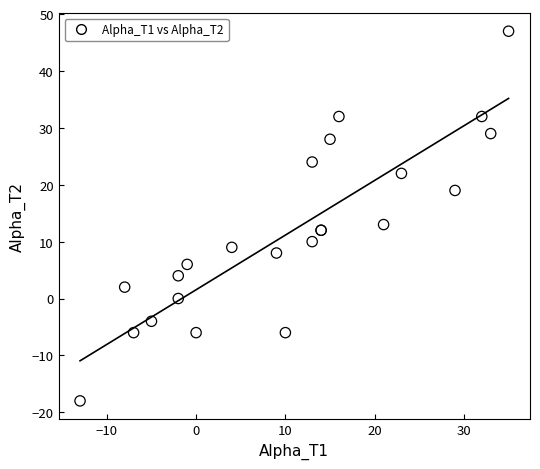

What Y value in the scatter plot is closest to 14?

13